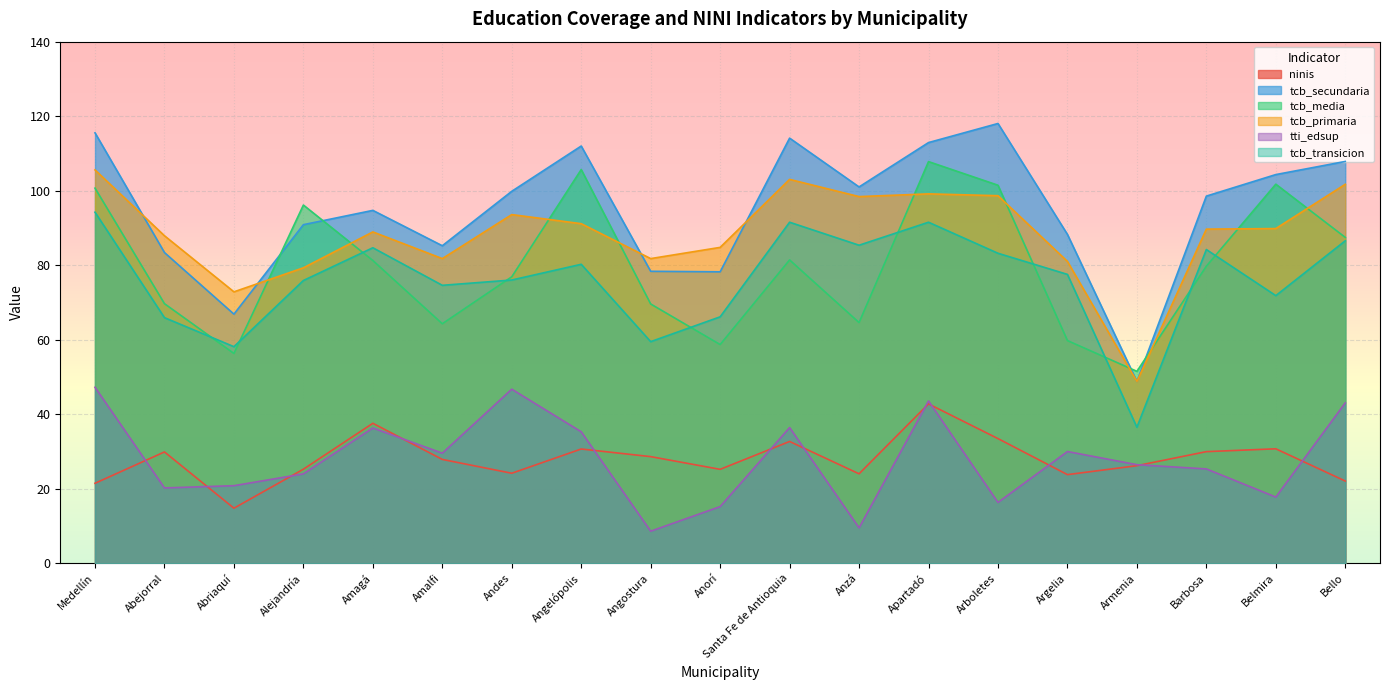

What is the difference between the maximum and second lowest values in the tcb_primaria series?

32.7